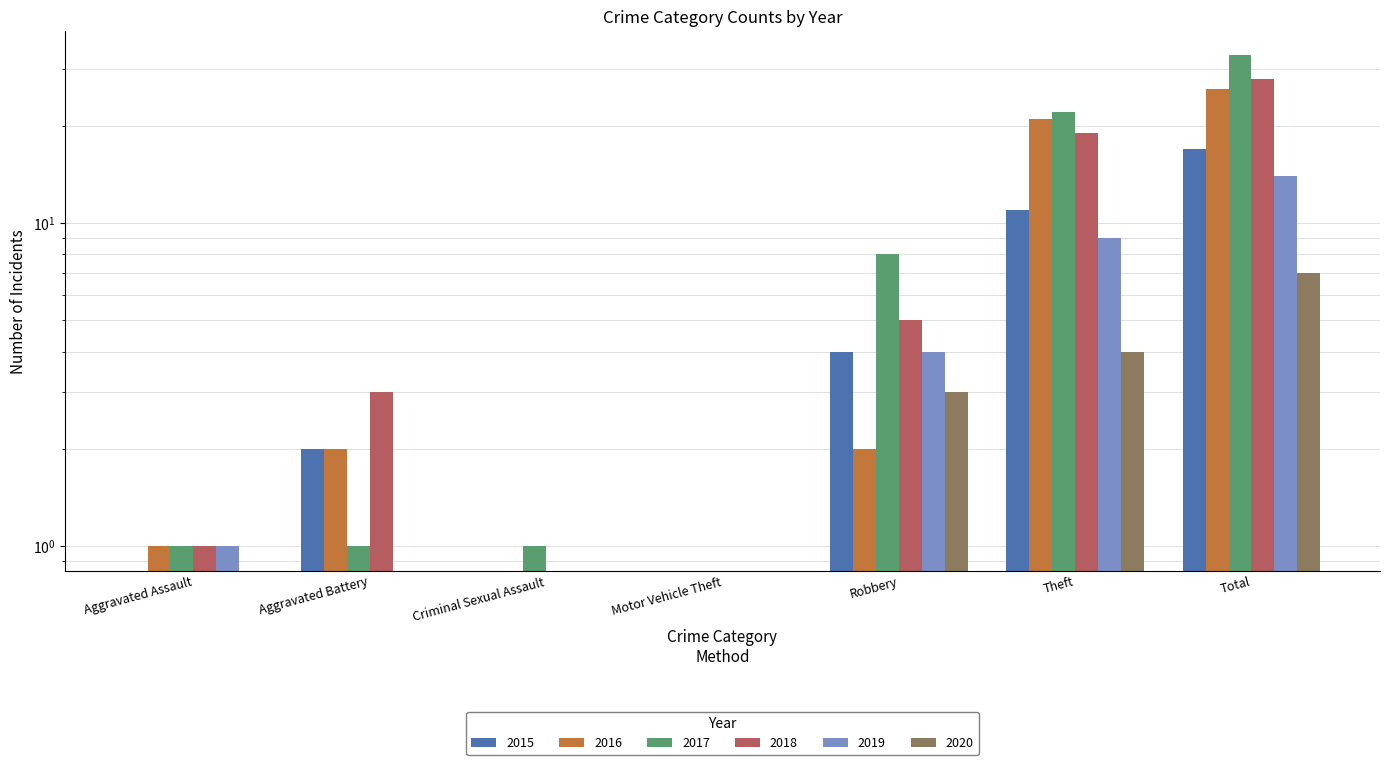

What is the greatest value displayed?

33